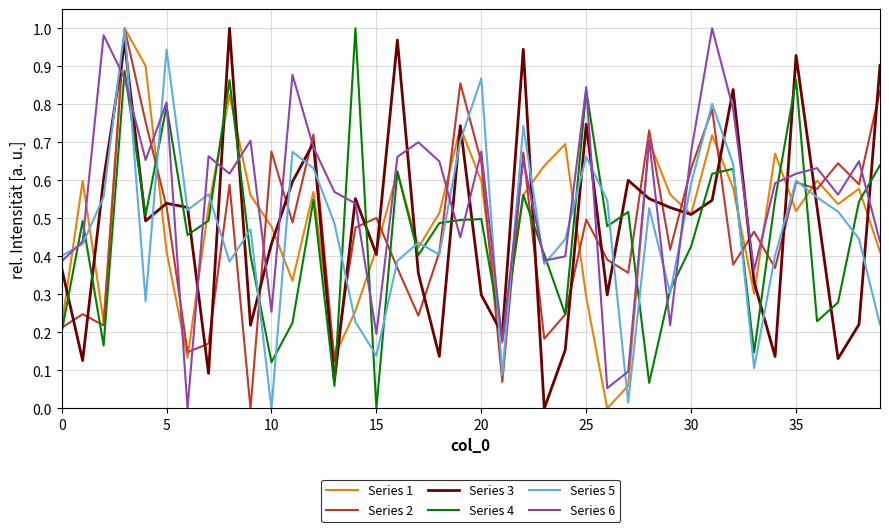

How many intersections are there between Series 3 and Series 4?

22